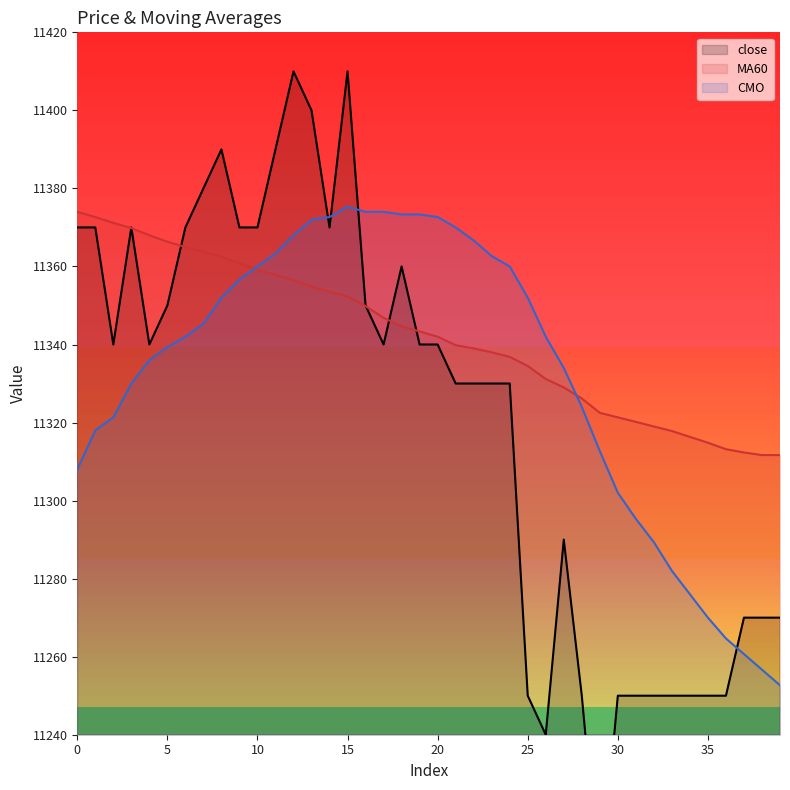

Between which two adjacent categories do CMO and close first intersect?

13 and 14